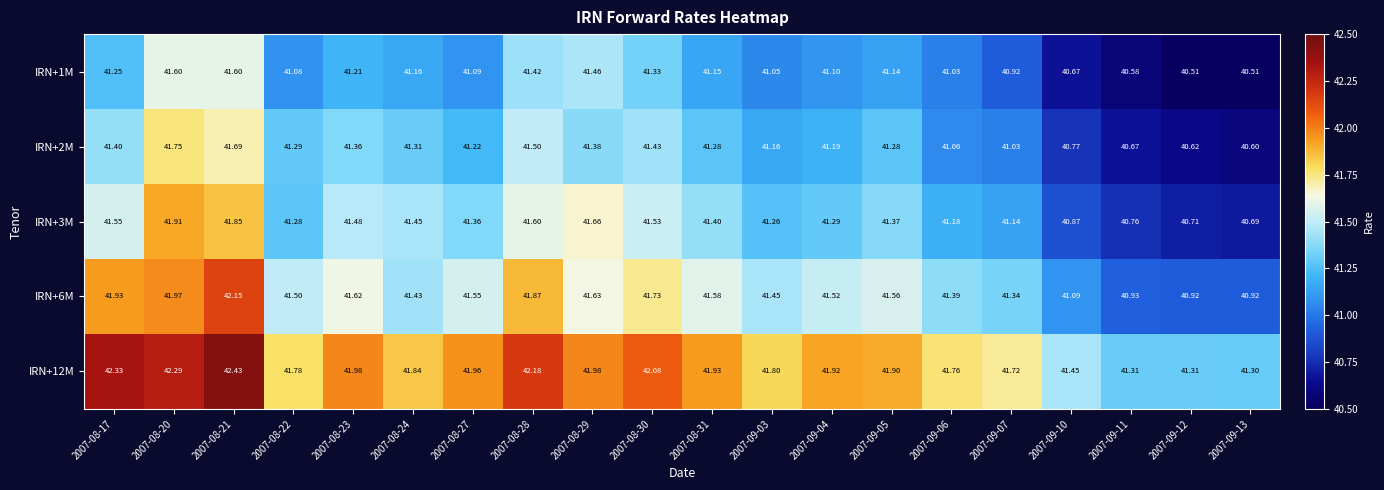

Which series has the widest spread of values?

IRN+6M